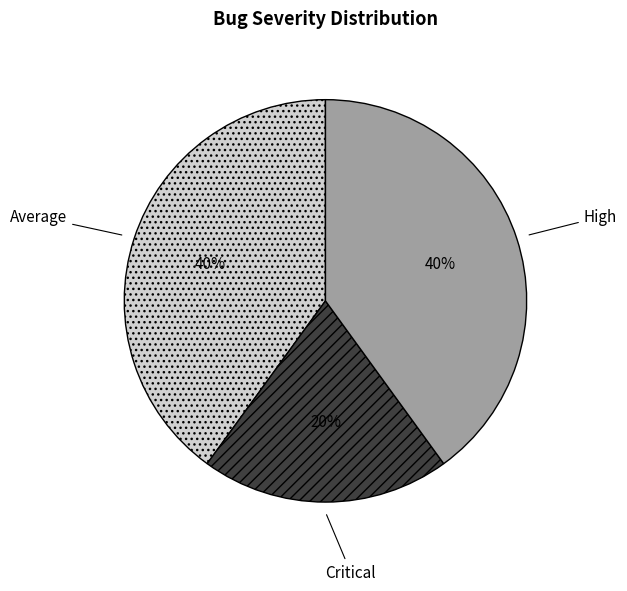

Which category has the smallest portion of the pie?

Critical